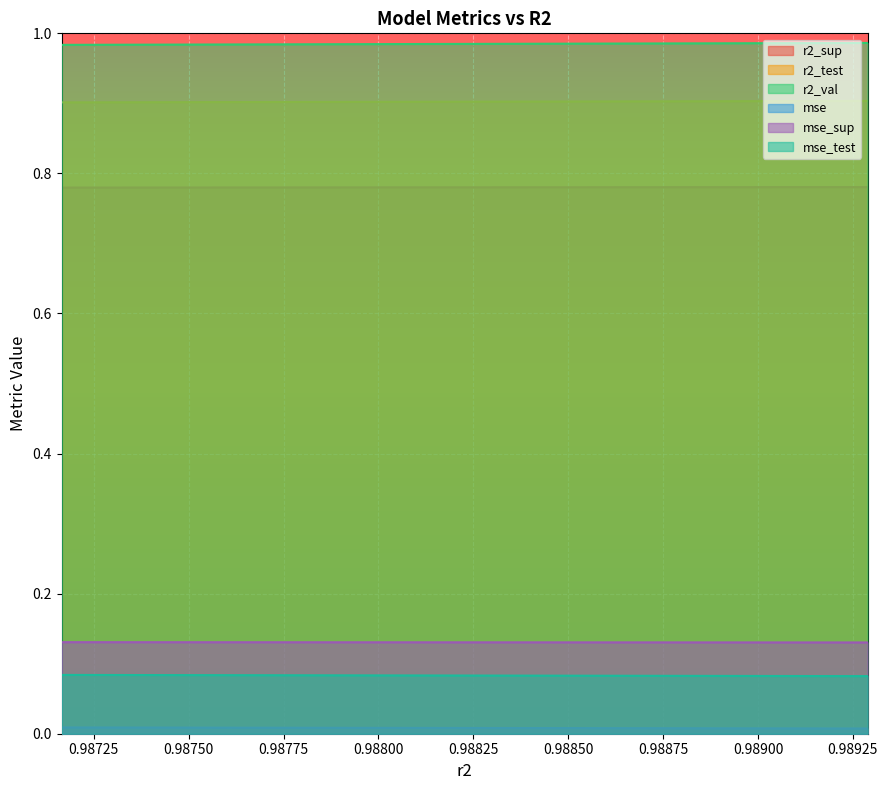

The mse_sup series shows 0.1 at 0.9874201131048241. True or false?

False